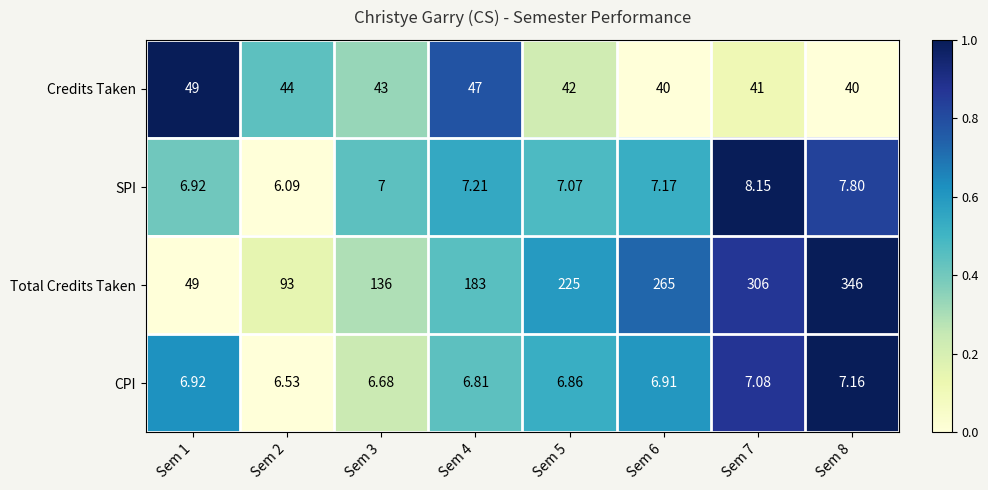

At Sem 2, list the series in order from smallest to largest.

SPI, CPI, Credits Taken, Total Credits Taken